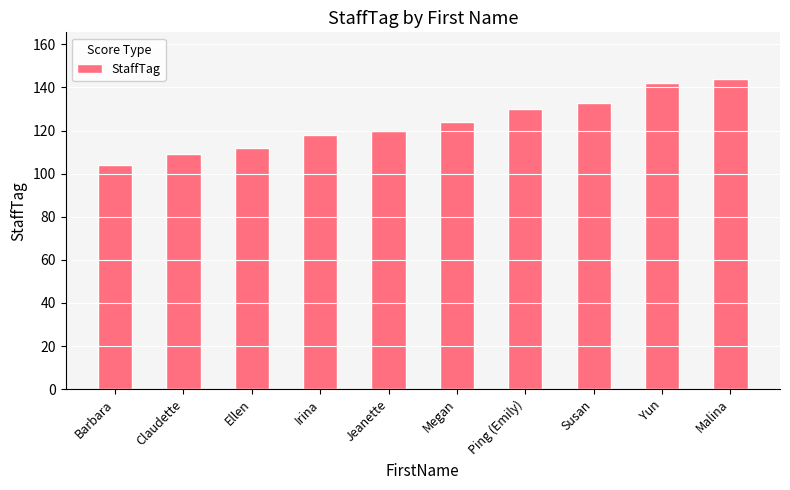

Reading right to left, extract all data points from this chart.

Malina=144	Yun=142	Susan=133	Ping (Emily)=130	Megan=124	Jeanette=120	Irina=118	Ellen=112	Claudette=109	Barbara=104